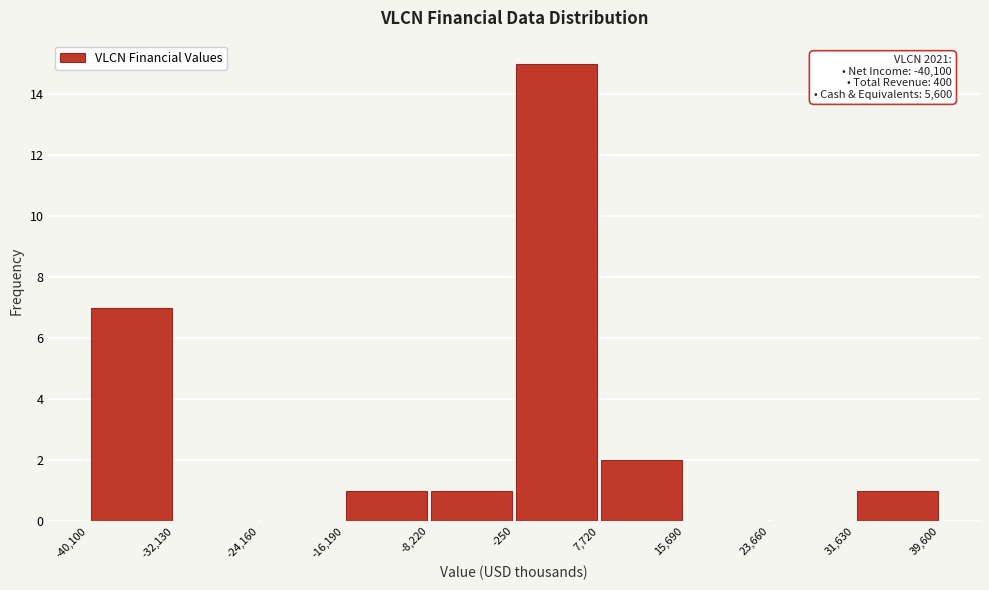

Over which range of the x-axis is the bar tallest?

-250 to 7,720